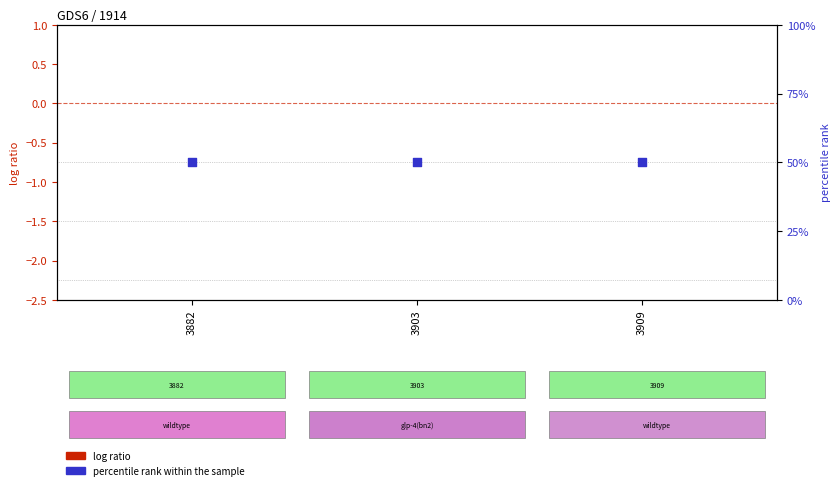

Which series contains the highest Y value?

percentile rank within the sample